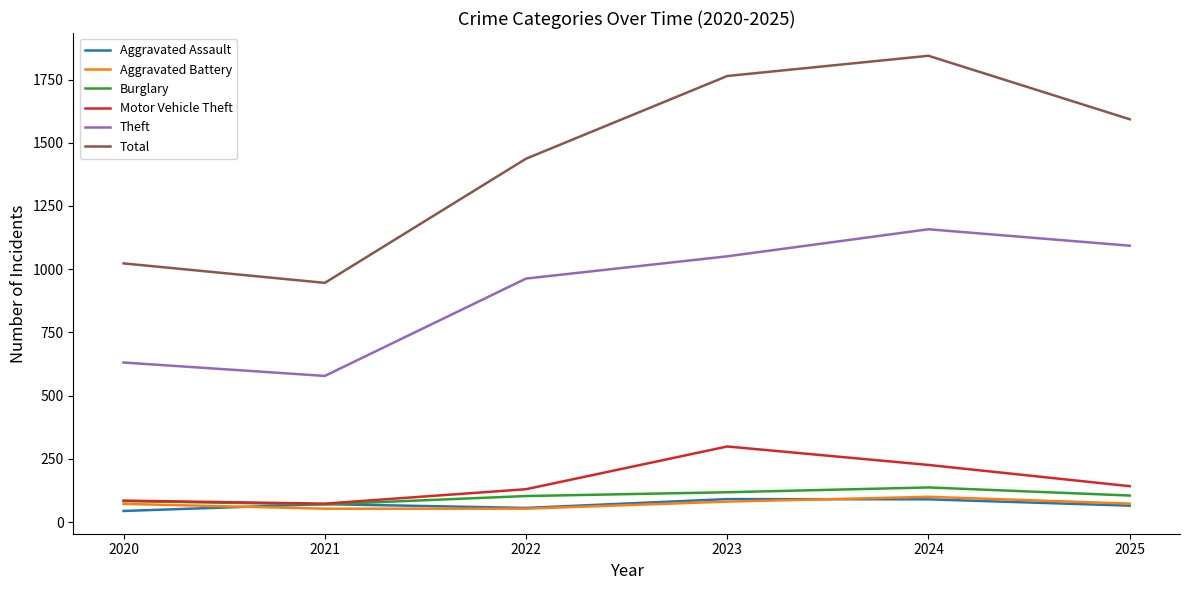

Which category has the lowest value in the Total series?

2021